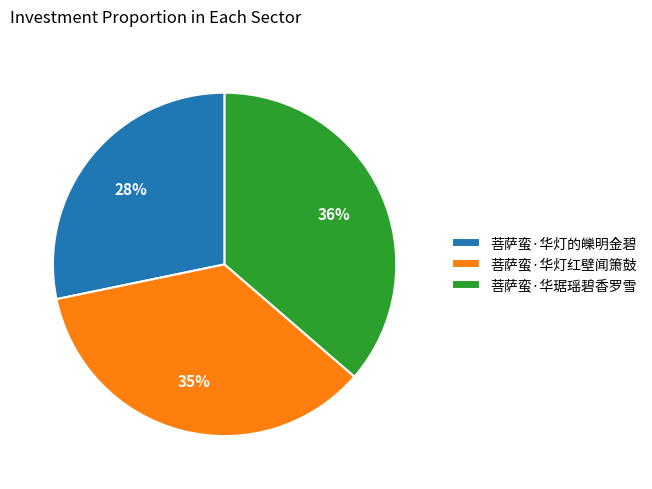

To the nearest percent, what is the average slice percentage?

33%